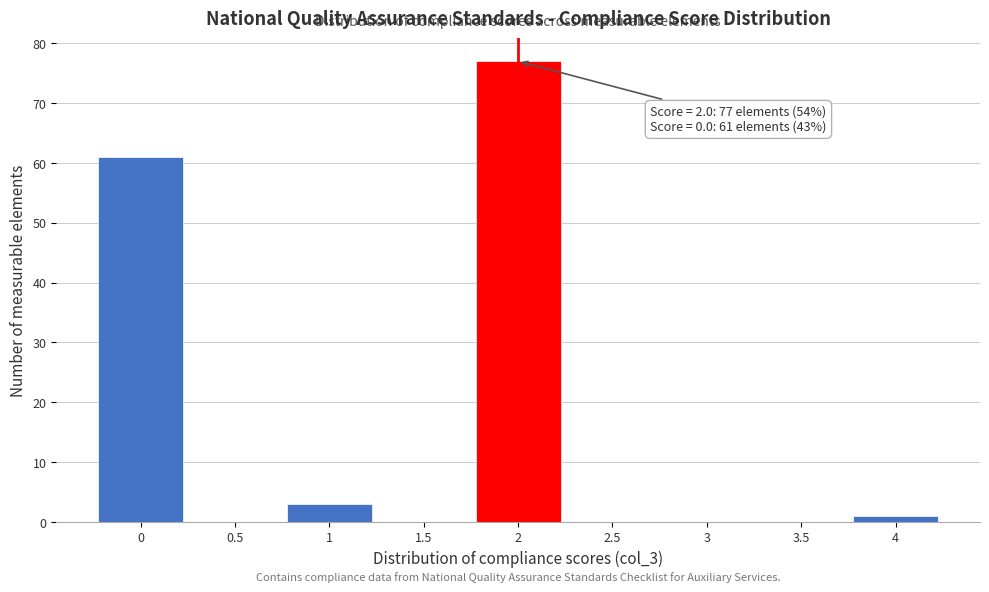

Over which range of the x-axis is the bar tallest?

1.75 to 2.25